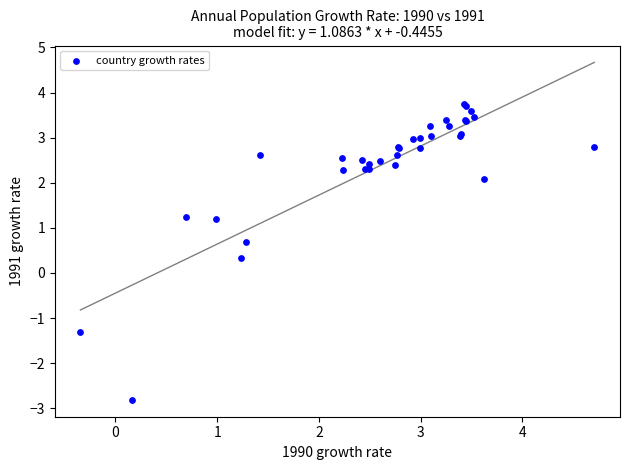

What Y value in the scatter plot is closest to 0?

0.3